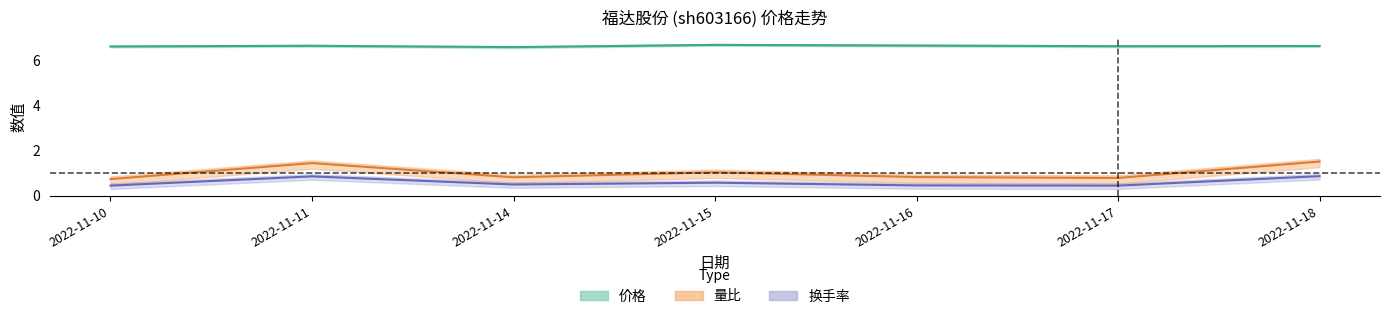

Reading left to right, what are all the values shown in this chart?

价格: 2022-11-10=6.6	2022-11-11=6.7	2022-11-14=6.6	2022-11-15=6.7	2022-11-16=6.7	2022-11-17=6.6	2022-11-18=6.7
量比: 2022-11-10=0.7	2022-11-11=1.4	2022-11-14=0.8	2022-11-15=1.0	2022-11-16=0.8	2022-11-17=0.8	2022-11-18=1.5
换手率: 2022-11-10=0.5	2022-11-11=0.9	2022-11-14=0.5	2022-11-15=0.6	2022-11-16=0.5	2022-11-17=0.5	2022-11-18=0.9